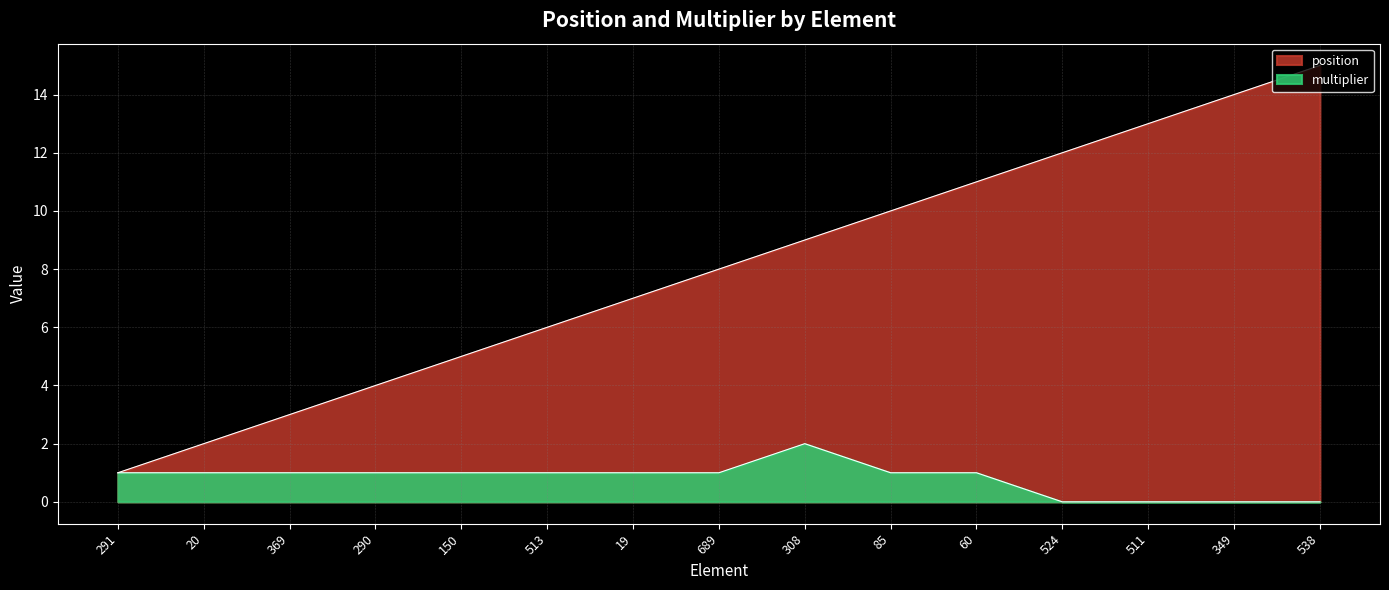

Which series has the largest range (max minus min)?

position